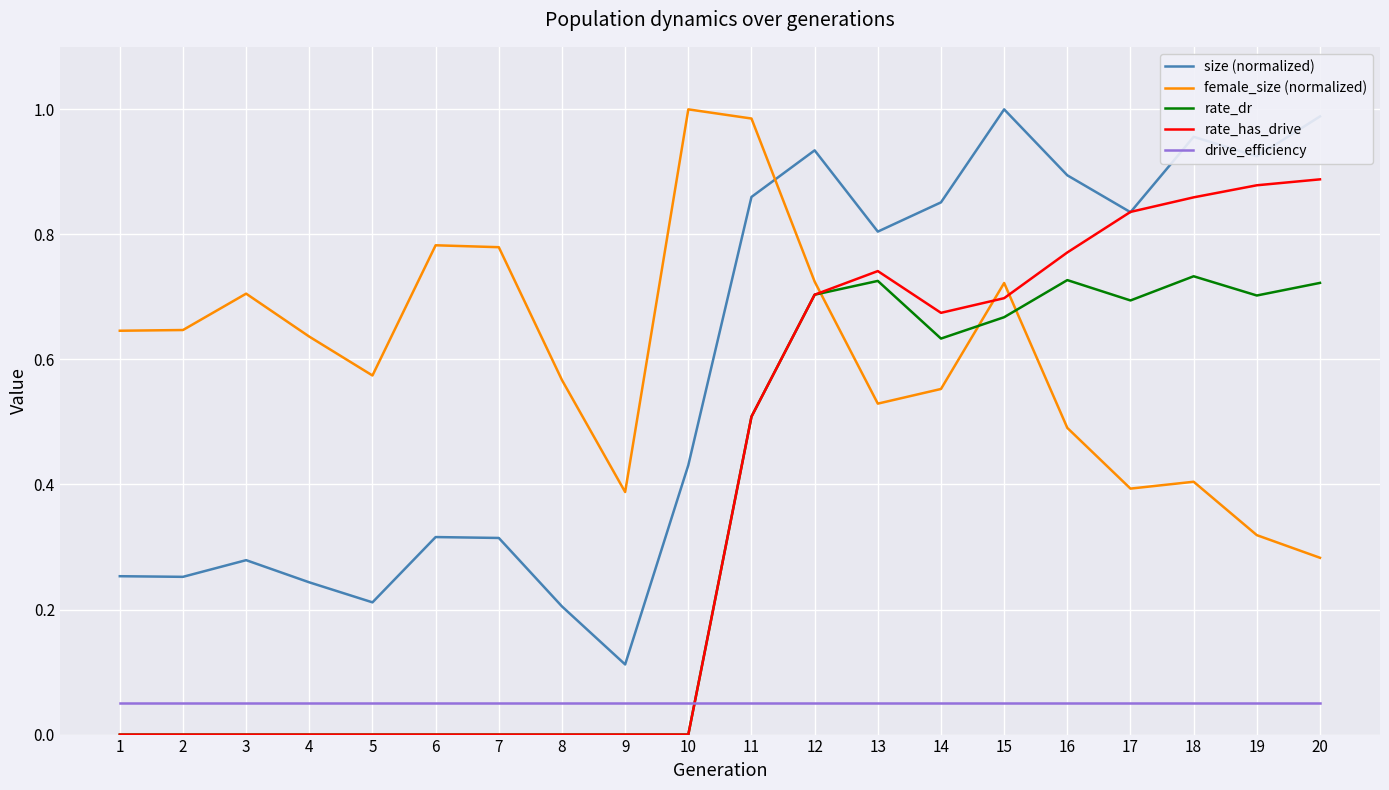

True or false: rate_dr has a value of 0.0 at 10.

True